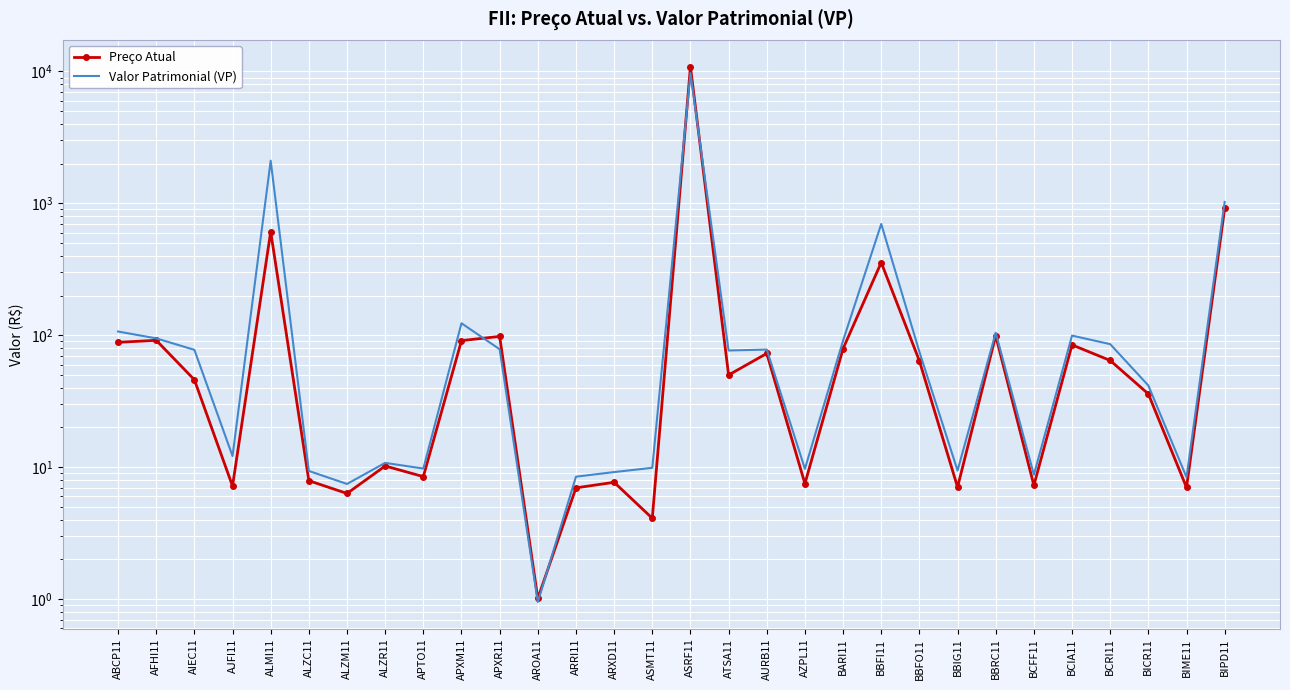

The Preço Atual series shows 7.9 at ALZC11. True or false?

True